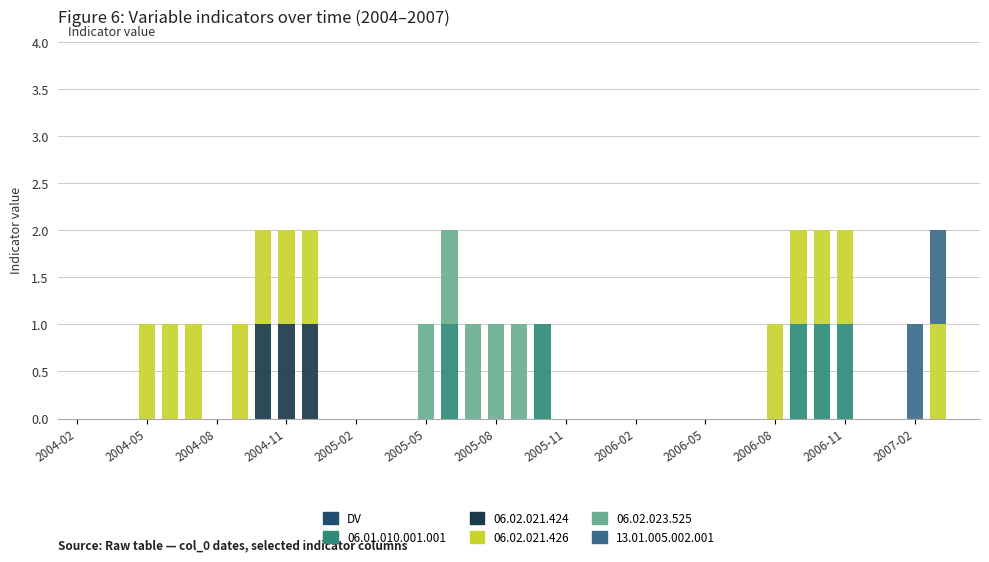

Count the number of categories in the chart.

39